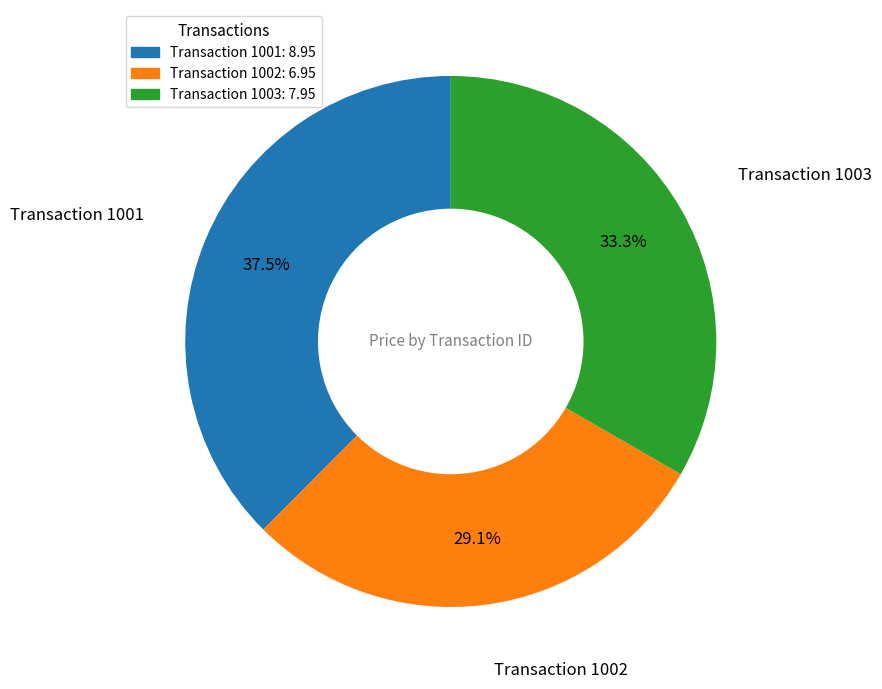

Is there any slice that represents more than half of the pie?

No